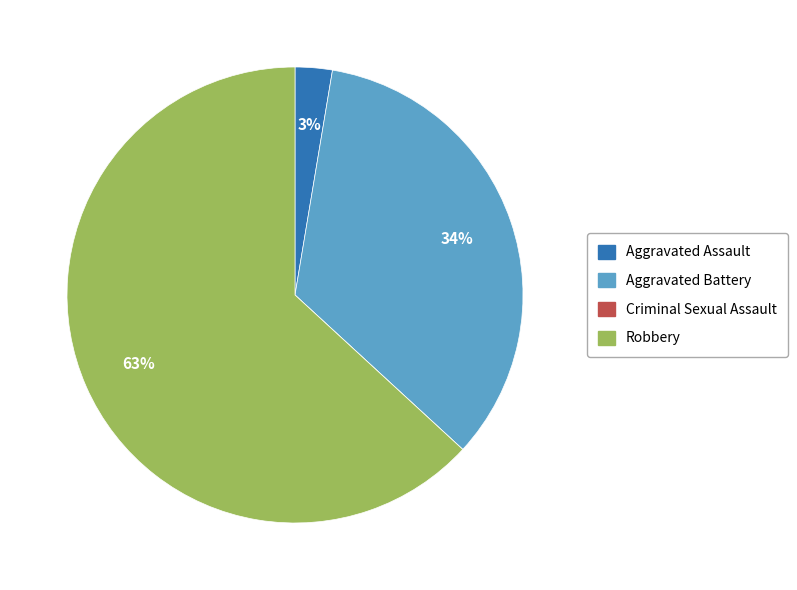

To the nearest percent, what percentage of the pie is Robbery?

63%